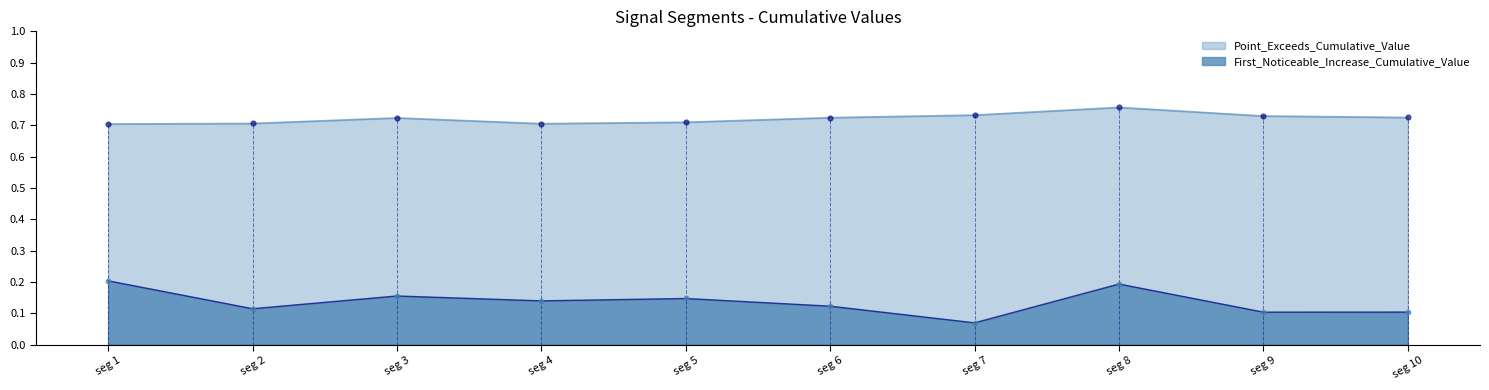

Is the value of First_Noticeable_Increase_Cumulative_Value at seg 9 greater than the value of Point_Exceeds_Cumulative_Value at seg 7?

No